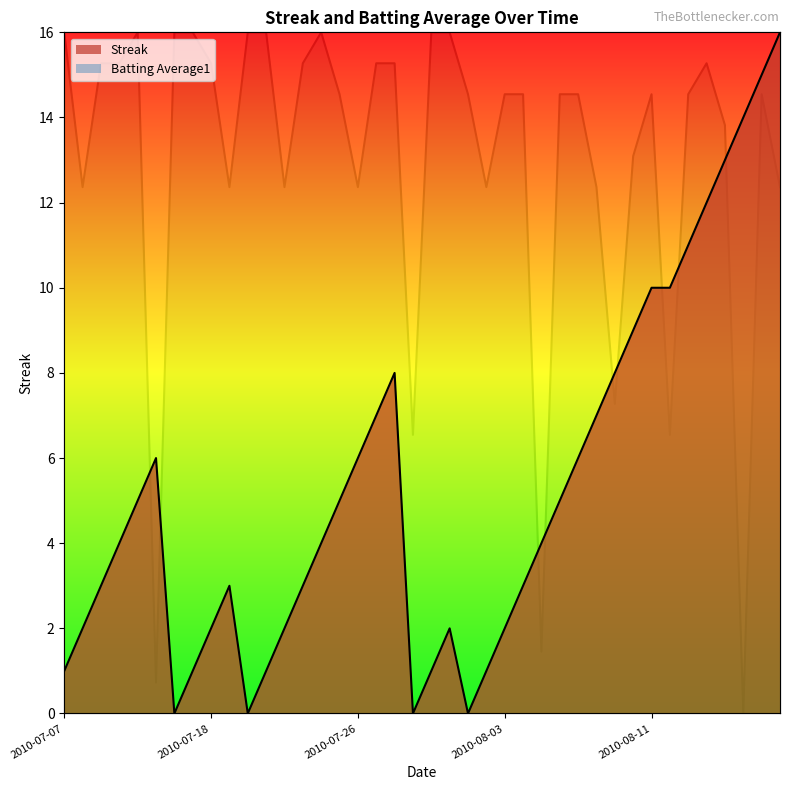

Which series has the widest spread of values?

Streak